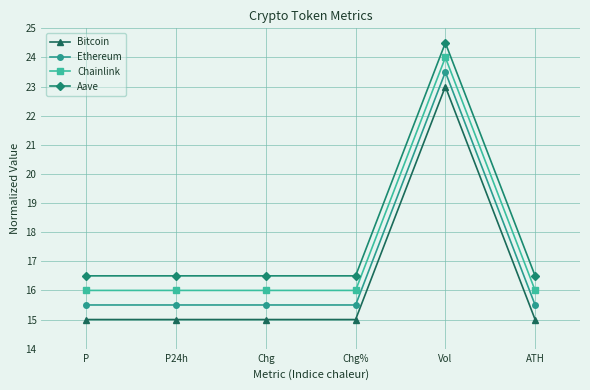

Rank the series at Vol from highest to lowest value.

Aave, Chainlink, Ethereum, Bitcoin